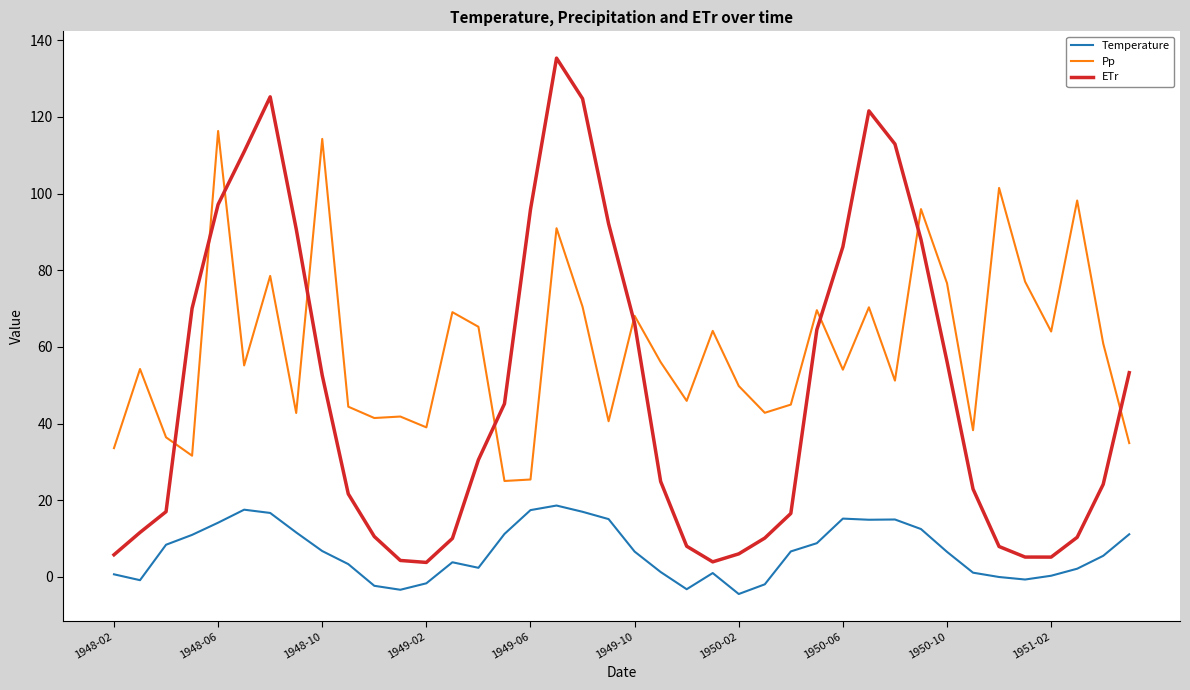

True or false: Temperature and Pp intersect in this chart.

False